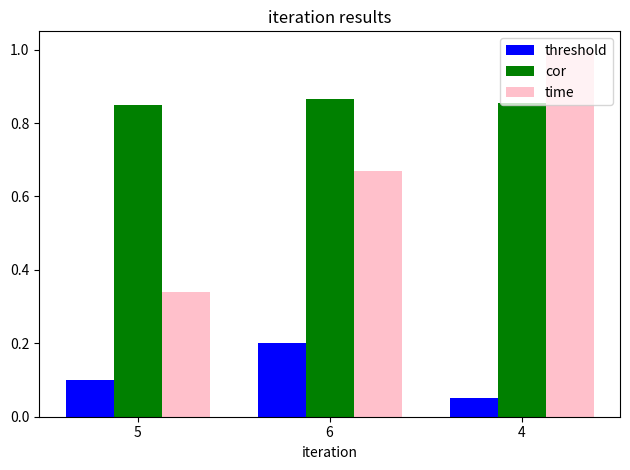

Is it true that threshold equals 0.1 at 5?

True